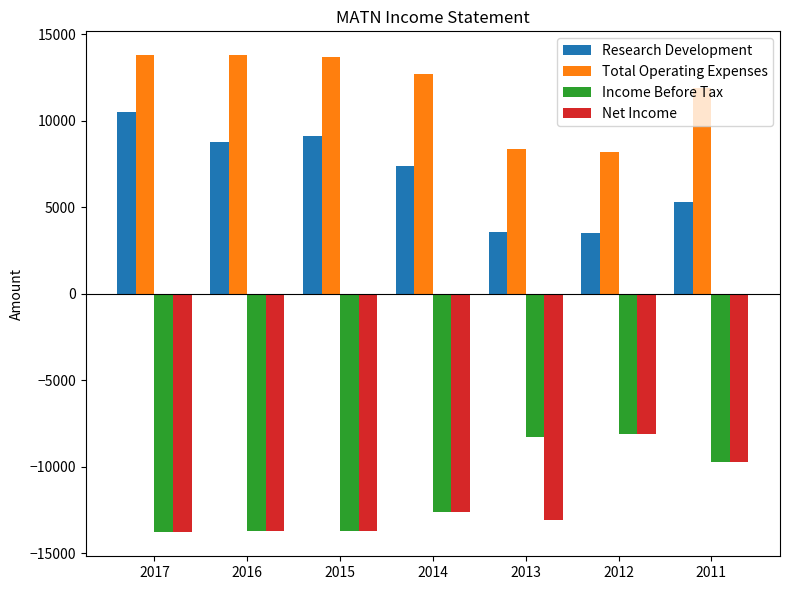

What is the sum of all Income Before Tax values?

-79900